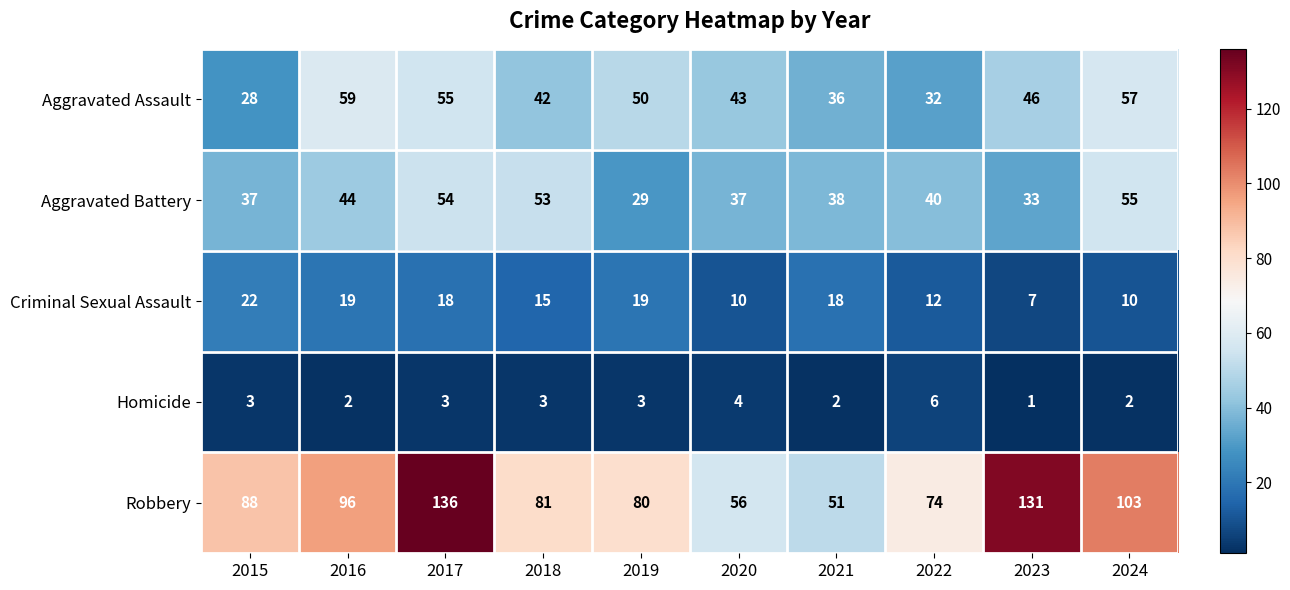

What is the smallest value displayed?

1